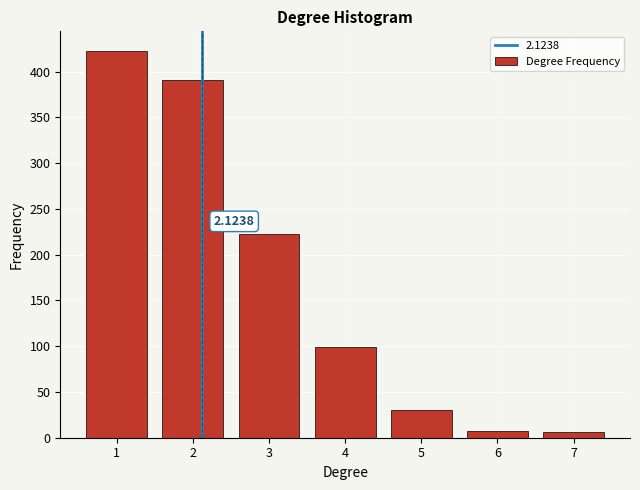

What is the difference between the maximum and minimum values?

417